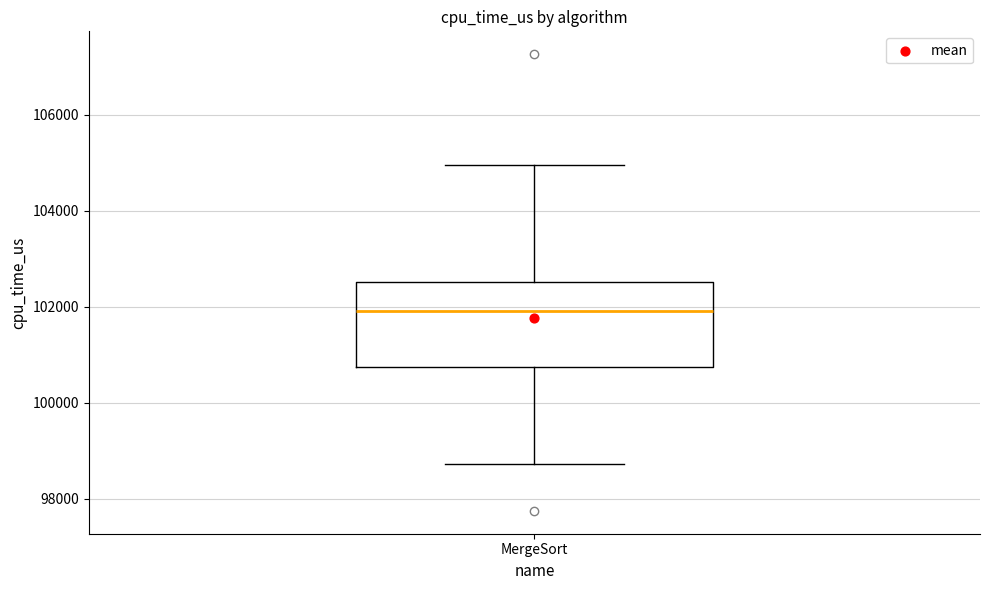

Where does the median line of the box for MergeSort sit on the y-axis? The values are not printed on the chart, so give them approximately, as read against the axis.

102000